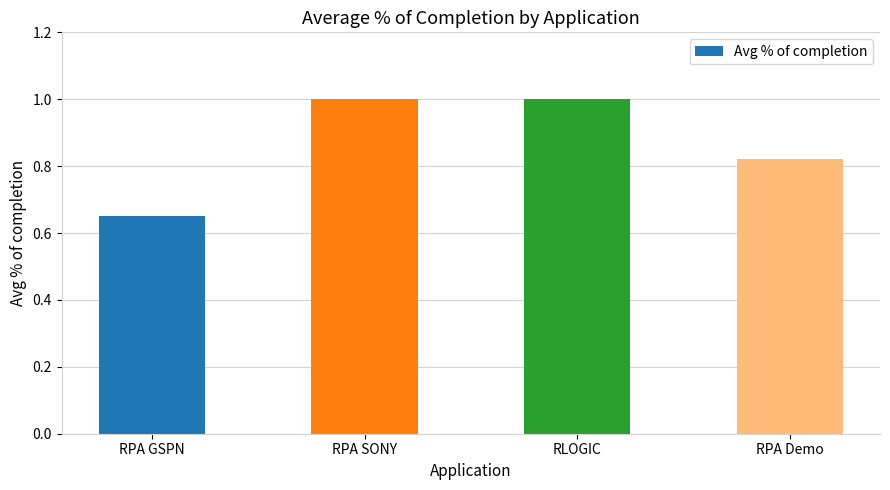

How many values are between 0 and 1?

4